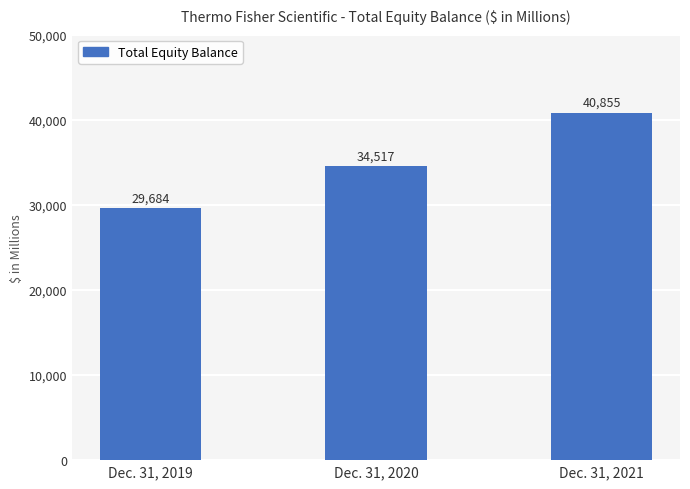

Reading left to right, transcribe all the data shown in this chart.

29684	34517	40855